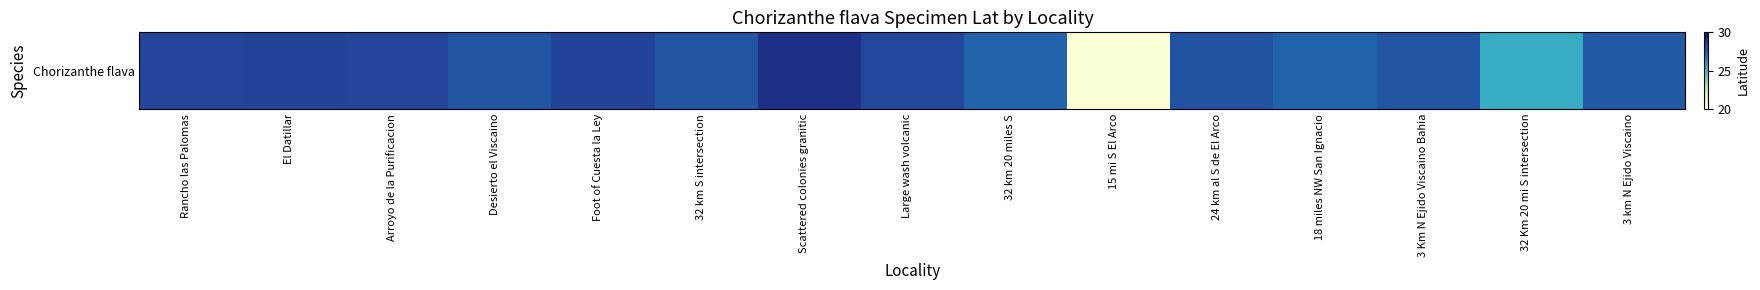

Rank the categories by value from highest to lowest.

Scattered colonies granitic, Foot of Cuesta la Ley, El Datillar, Rancho las Palomas, Arroyo de la Purificacion, Large wash volcanic, 24 km al S de El Arco, 32 km S intersection, Desierto el Viscaino, 3 Km N Ejido Viscaino Bahia, 3 km N Ejido Viscaino, 18 miles NW San Ignacio, 32 km 20 miles S, 32 Km 20 mi S intersection, 15 mi S El Arco